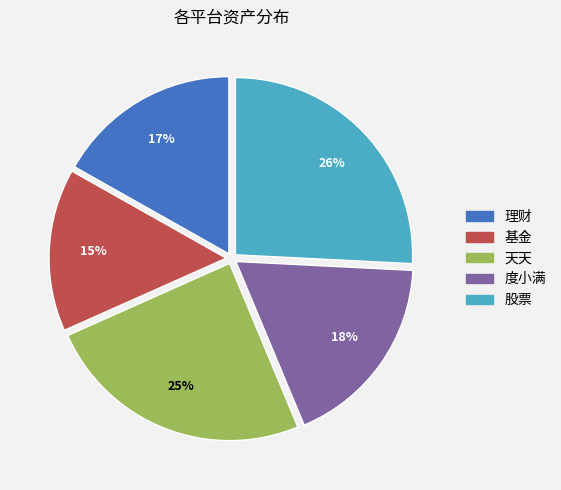

To the nearest percent, what portion does 度小满 represent?

18%